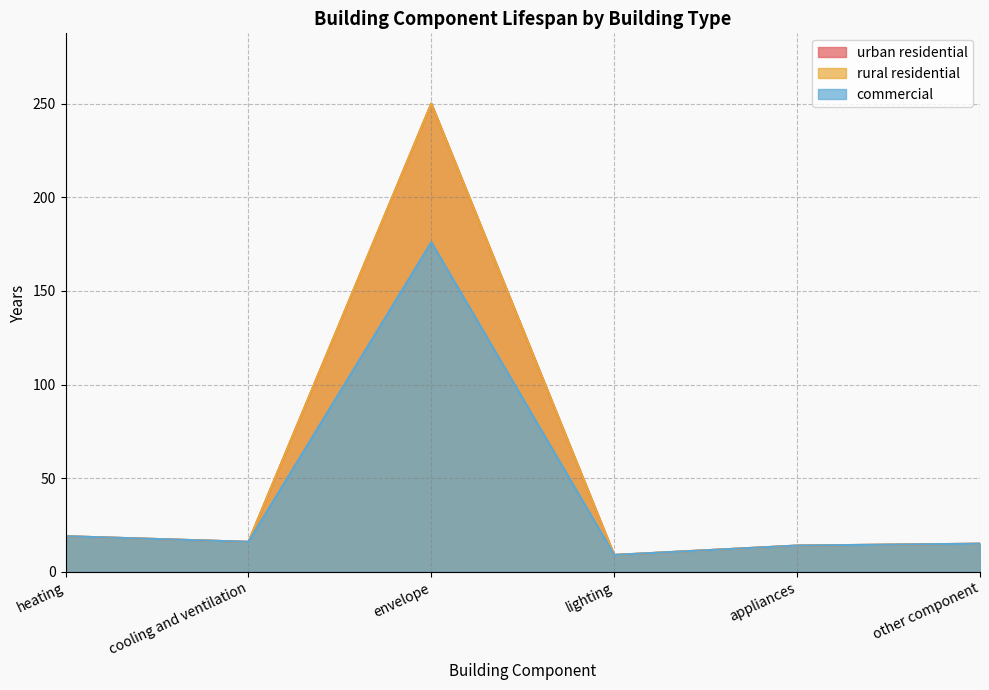

Reading left to right, transcribe all the data shown in this chart.

urban residential: 19	16	250	9	14	15
rural residential: 19	16	250	9	14	15
commercial: 19	16	176	9	14	15